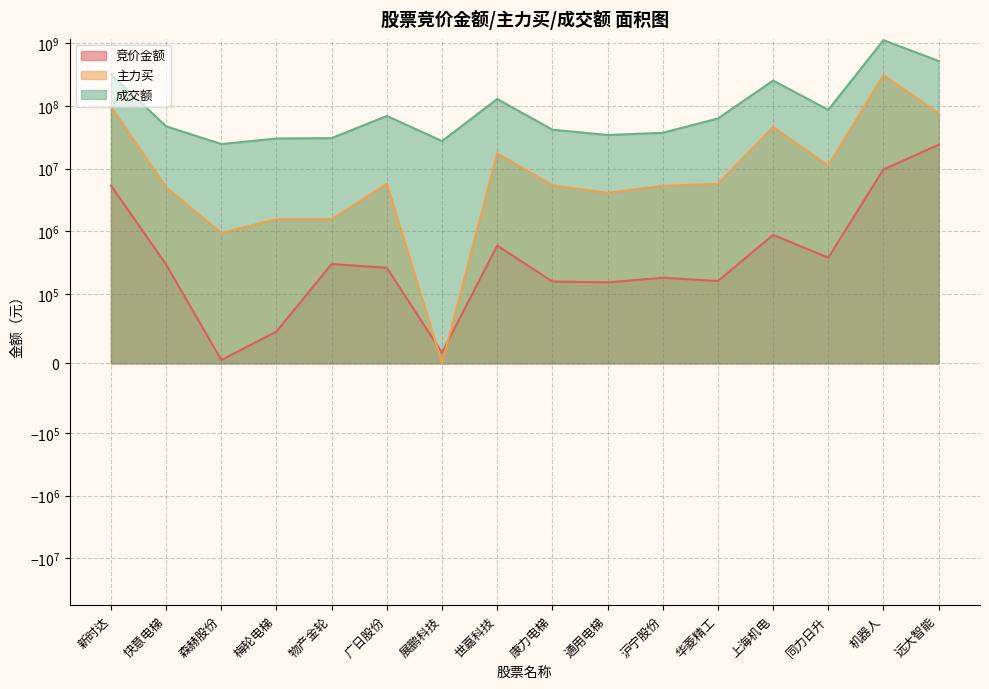

Is it true that 成交额 equals 40857081 at 展鹏科技?

False